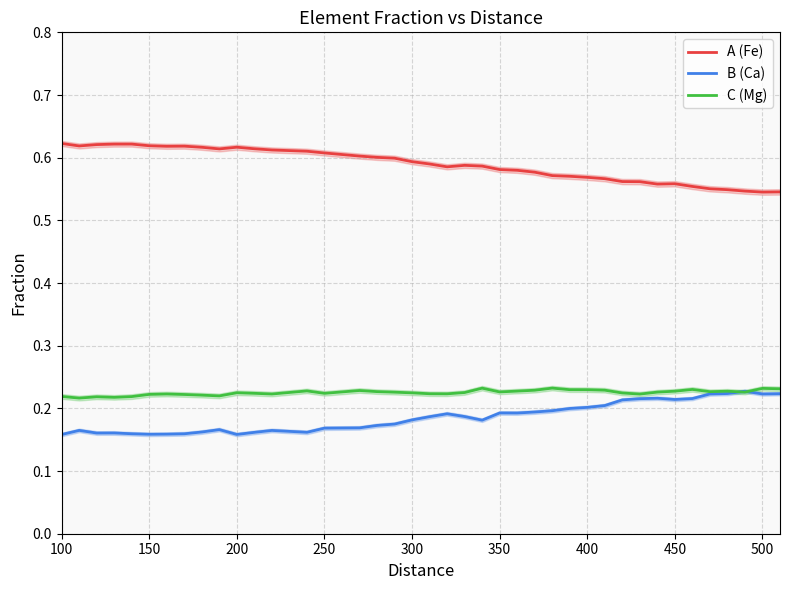

True or false: C (Mg) and A (Fe) intersect in this chart.

False